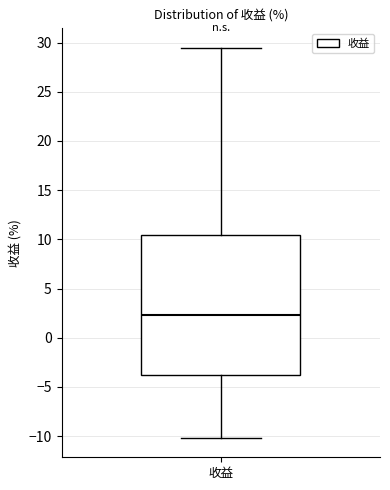

Where is the upper edge of the box for 收益 on the y-axis? The values are not printed on the chart, so give them approximately, as read against the axis.

10.5